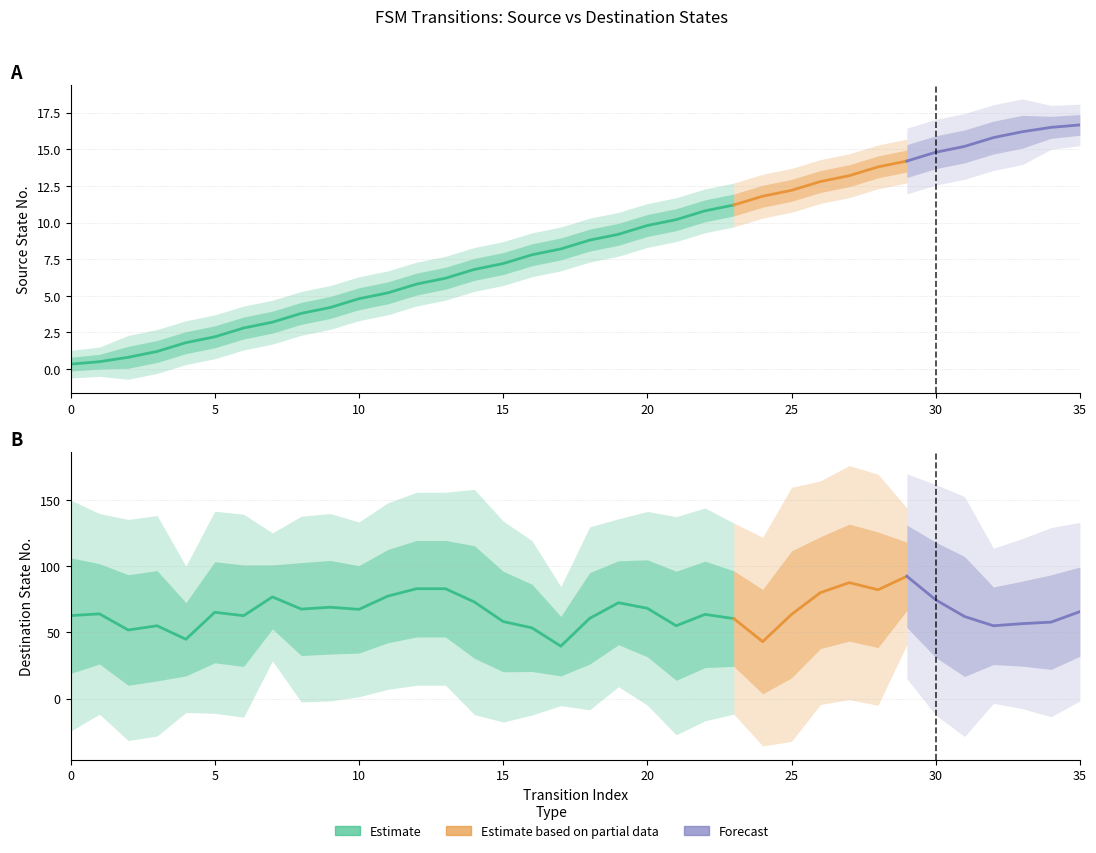

Rank the series by their average value, from lowest to highest.

source_state, destination_state